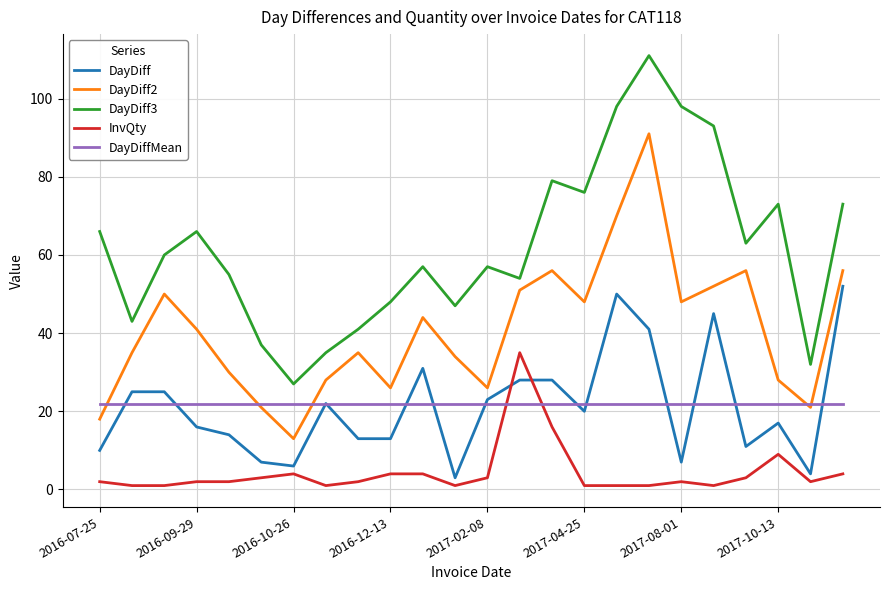

What is the sum of all DayDiff2 values?

978.0